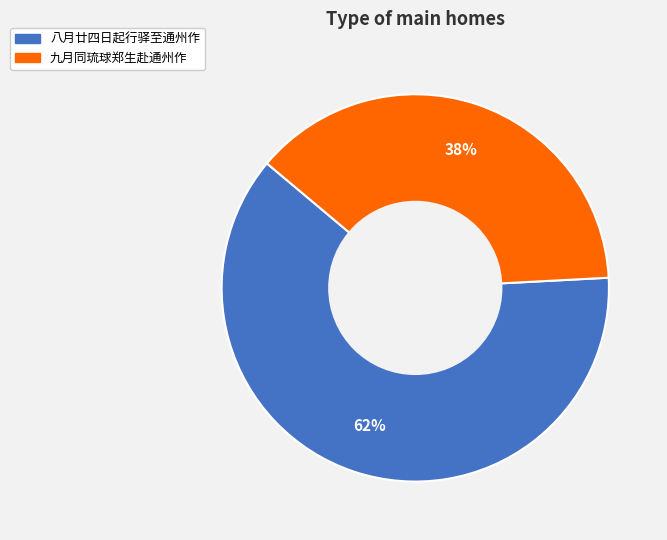

Does any single category account for the majority?

Yes